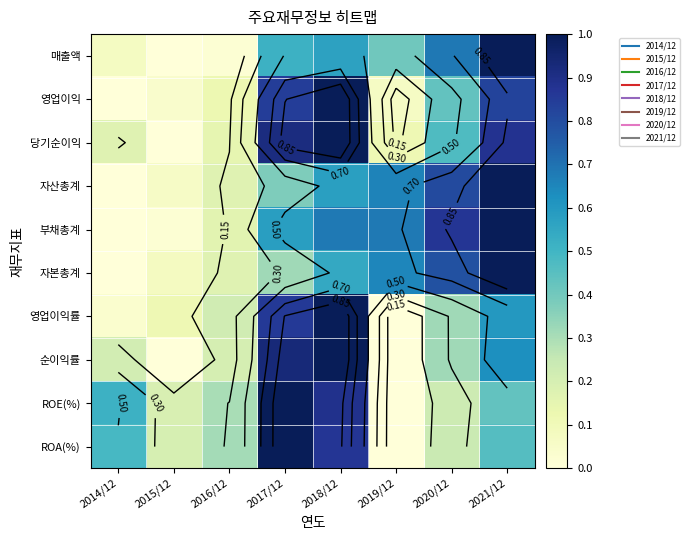

Is it true that 영업이익 equals 1.2 at 2017/12?

False